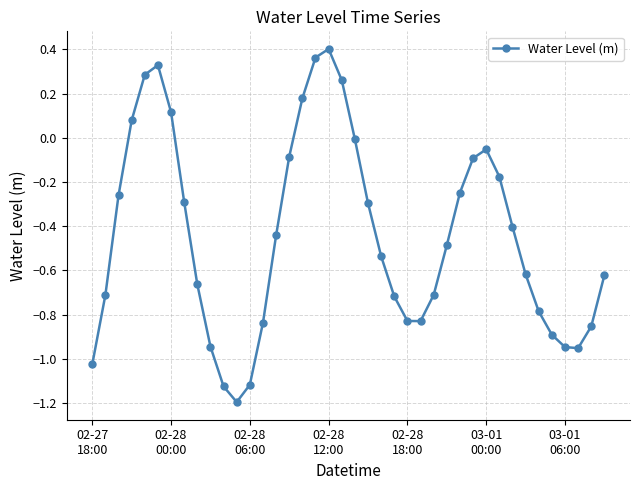

What is the smallest value displayed?

-1.2